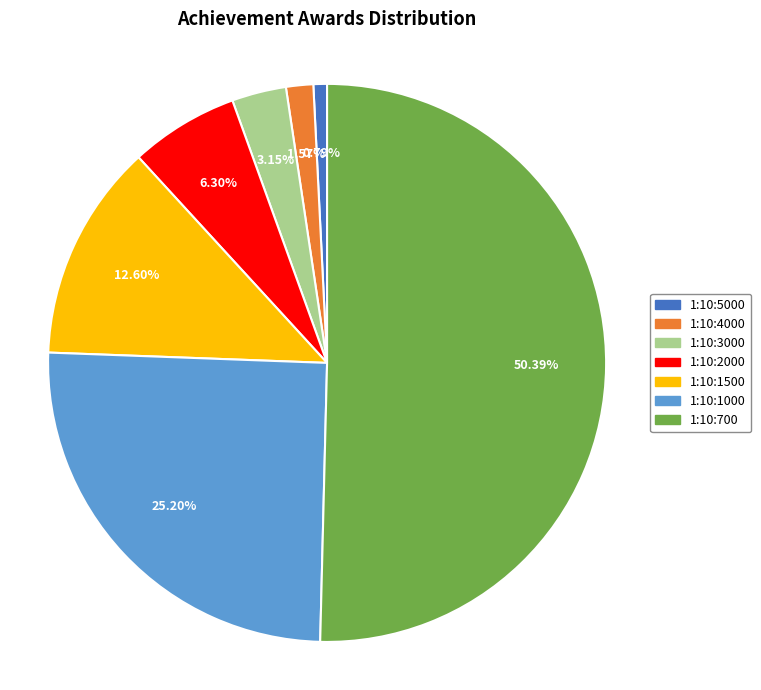

What is the smallest slice in the pie chart?

1:10:5000